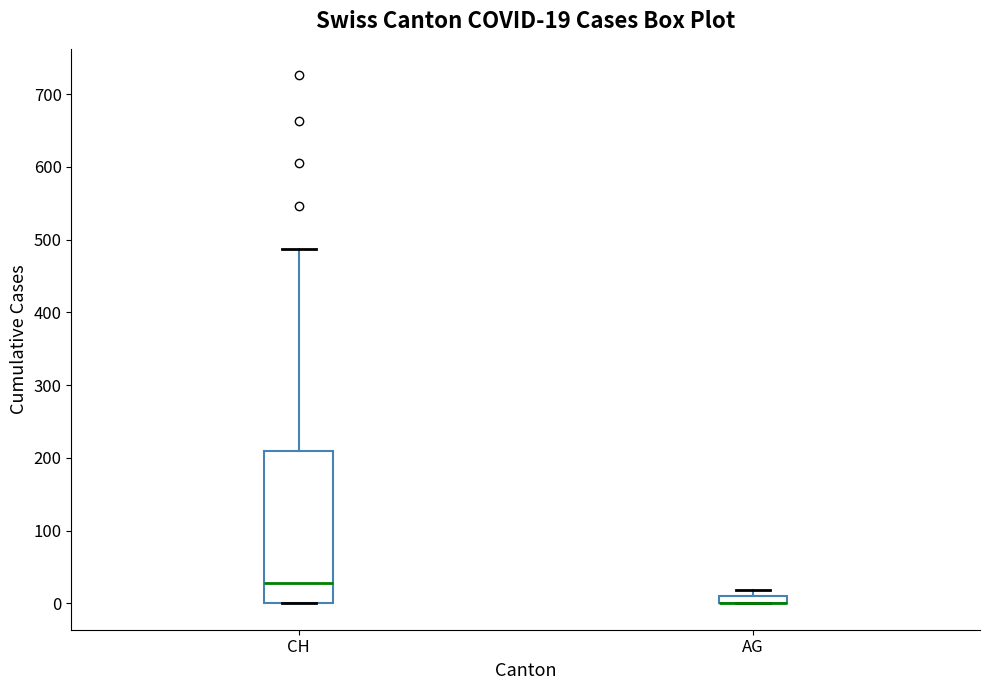

Which box is the tallest, from its lower edge to its upper edge?

CH